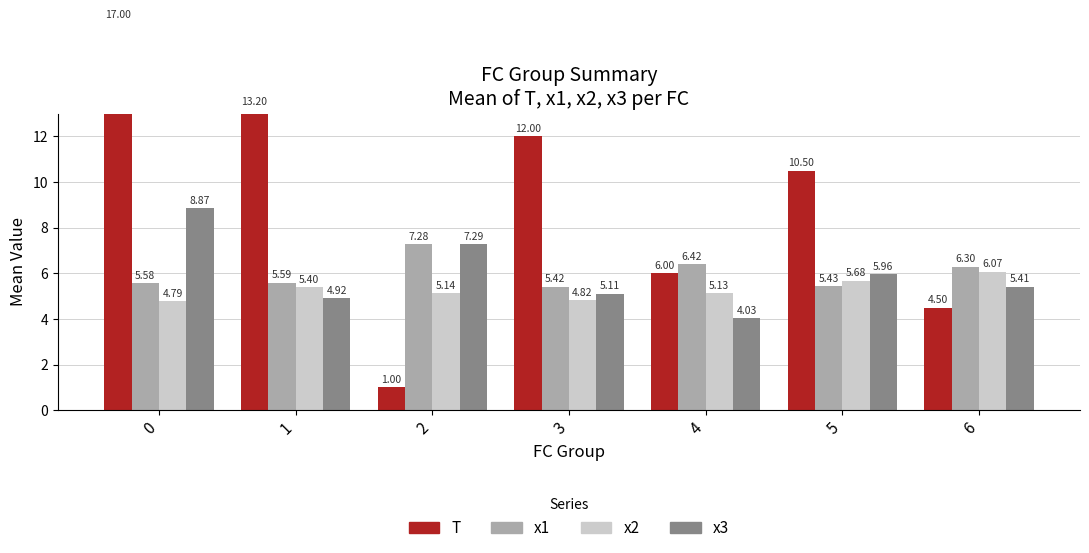

Which series has the widest spread of values?

T